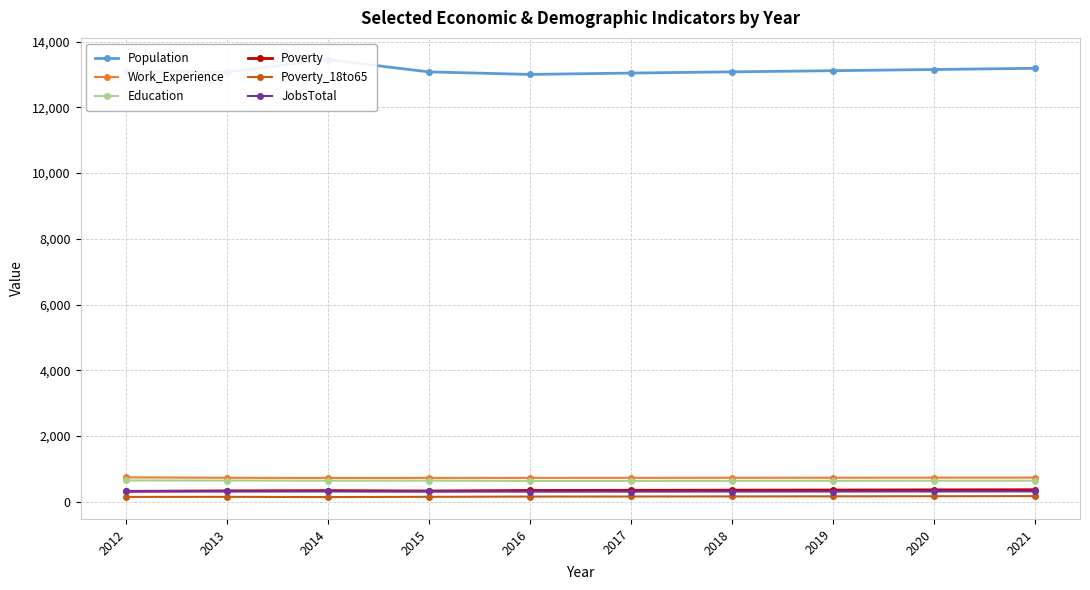

True or false: Poverty_18to65 and Education intersect in this chart.

False